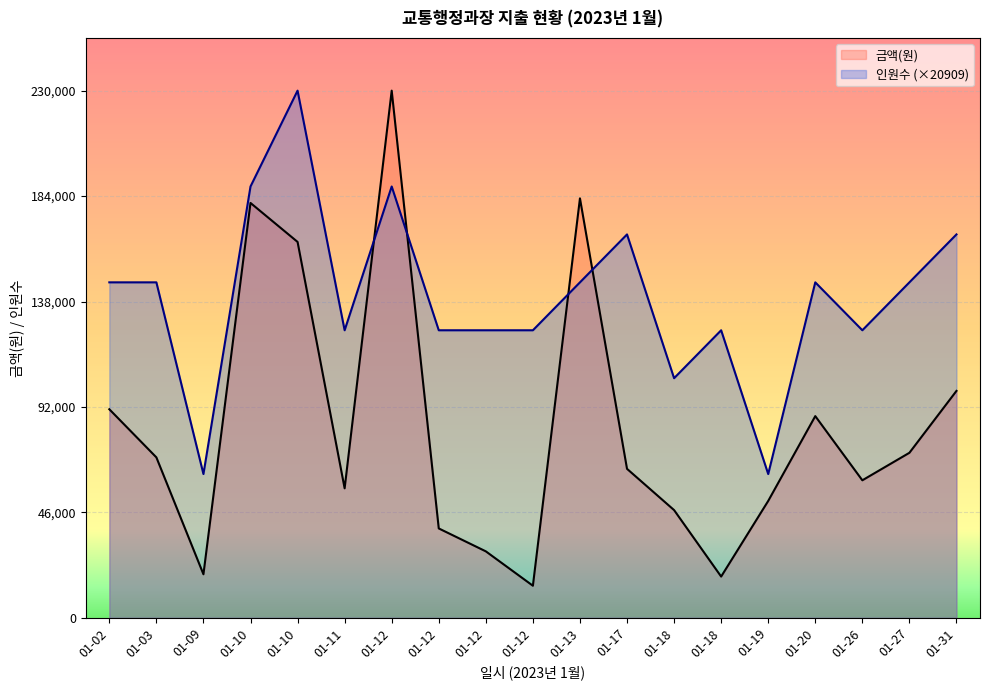

Reading left to right, list all the values displayed in this chart.

금액(원): 91000.0	70000.0	19000.0	181000.0	164000.0	56500.0	230000.0	39000.0	29000.0	14000.0	183000.0	65000.0	47000.0	18000.0	51000.0	88000.0	60000.0	72000.0	99000.0
인원수: 146363.6	146363.6	62727.3	188181.8	230000.0	125454.5	188181.8	125454.5	125454.5	125454.5	146363.6	167272.7	104545.5	125454.5	62727.3	146363.6	125454.5	146363.6	167272.7